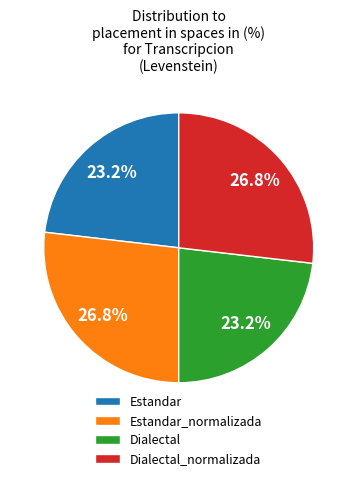

To the nearest percent, what portion does Dialectal represent?

23%